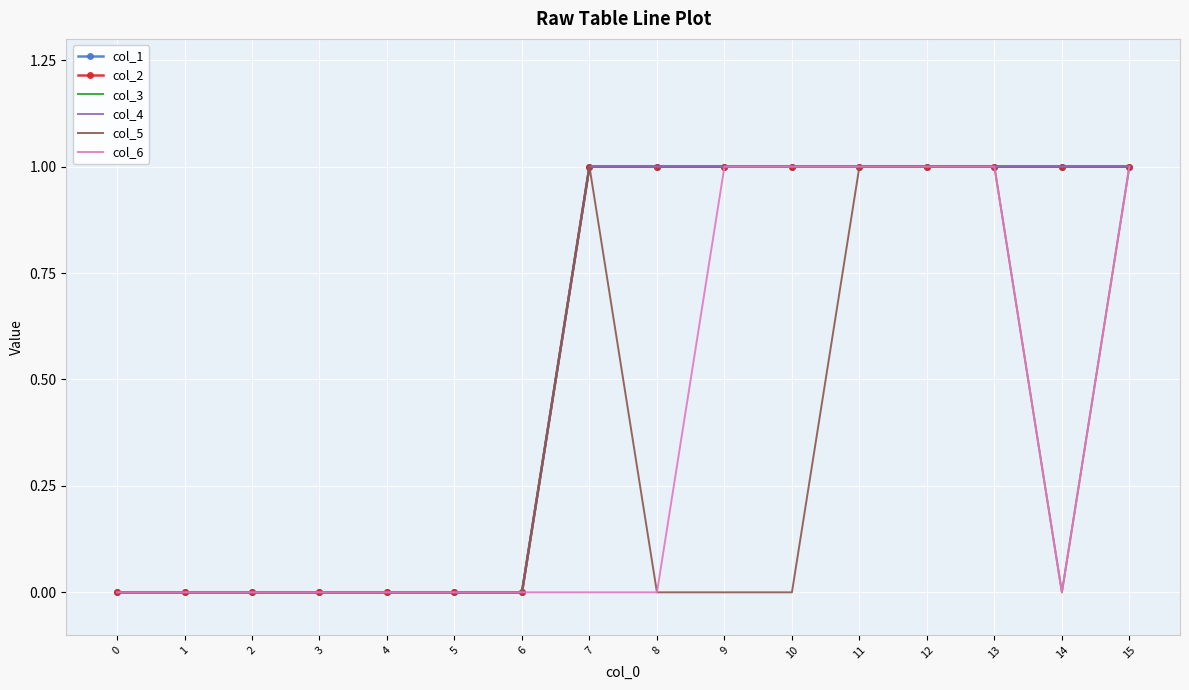

Is the value of col_4 at 2 greater than the value of col_1 at 9?

No